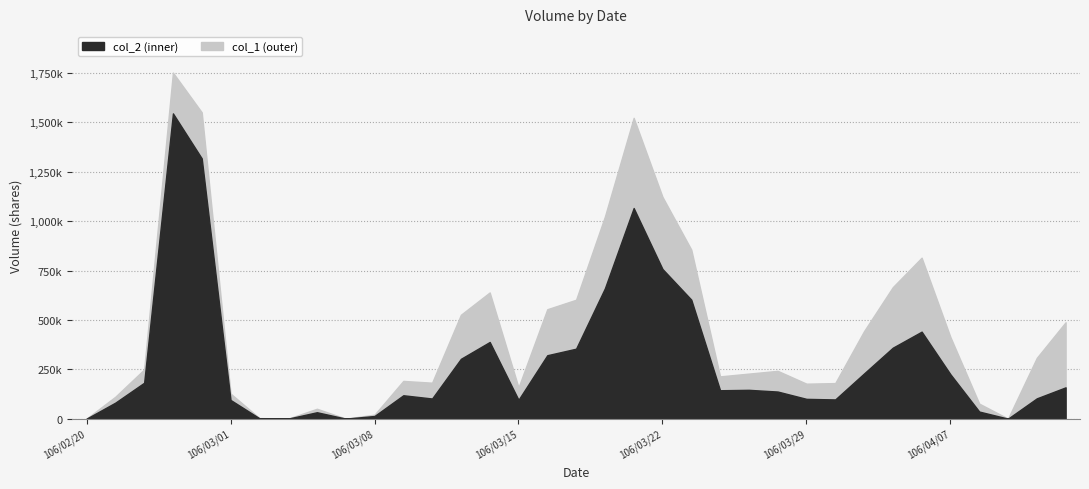

Reading left to right, extract all data points from this chart.

col_1: 0	111000	249000	1752000	1551000	127000	3000	0	50000	0	20000	191000	182000	526000	639000	158000	554000	602000	1023000	1523000	1123000	856000	214000	228000	242000	177000	180000	443000	666000	815000	413000	76000	0	308000	488000
col_2: 0	81030	181770	1545580	1317810	94650	2100	0	32400	0	13400	118320	101910	302880	388110	95200	321050	354180	659740	1066390	757780	602540	143750	145840	137160	100110	97220	228770	359330	440430	224500	35800	0	102740	158440